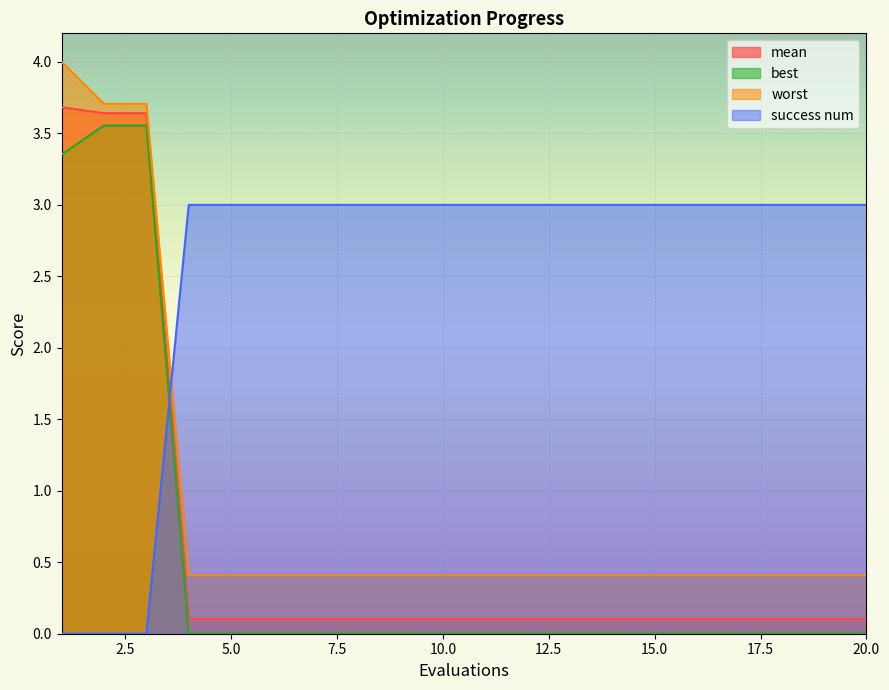

Which series changed the most between 3 and 4?

best